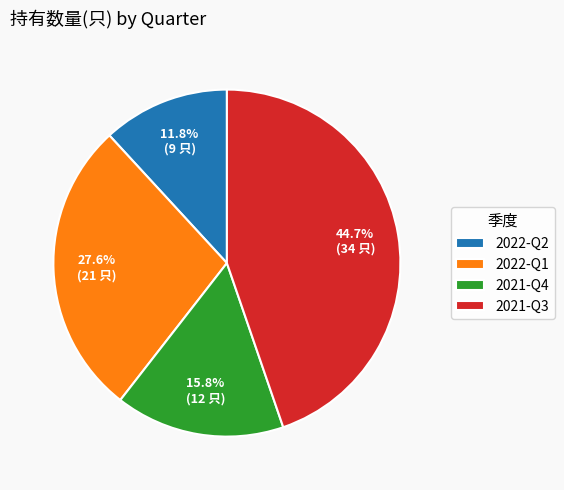

Which has a higher value, 2021-Q4 or 2022-Q2?

2021-Q4